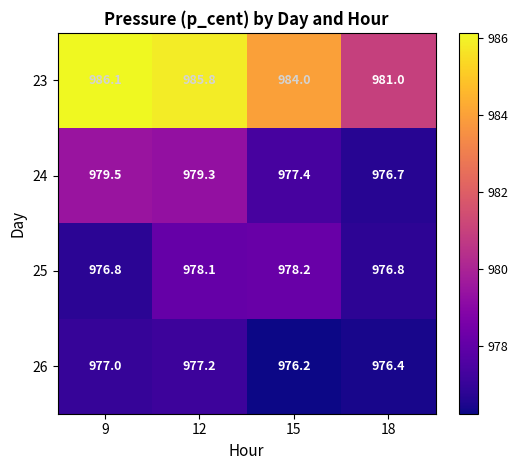

What is the sum of all 26 values?

3906.8